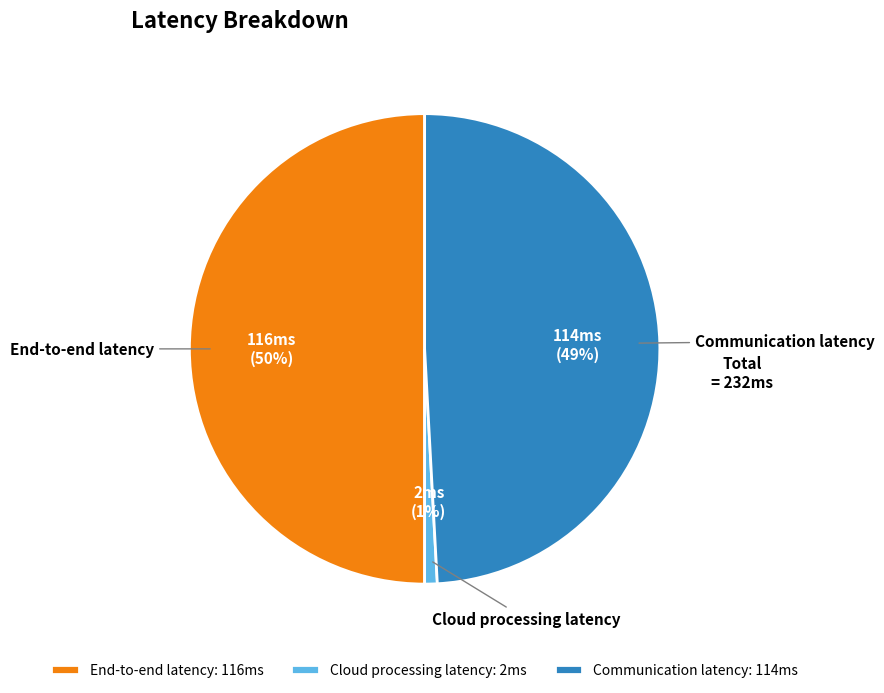

Do End-to-end latency and Communication latency together represent more than half of the pie?

Yes